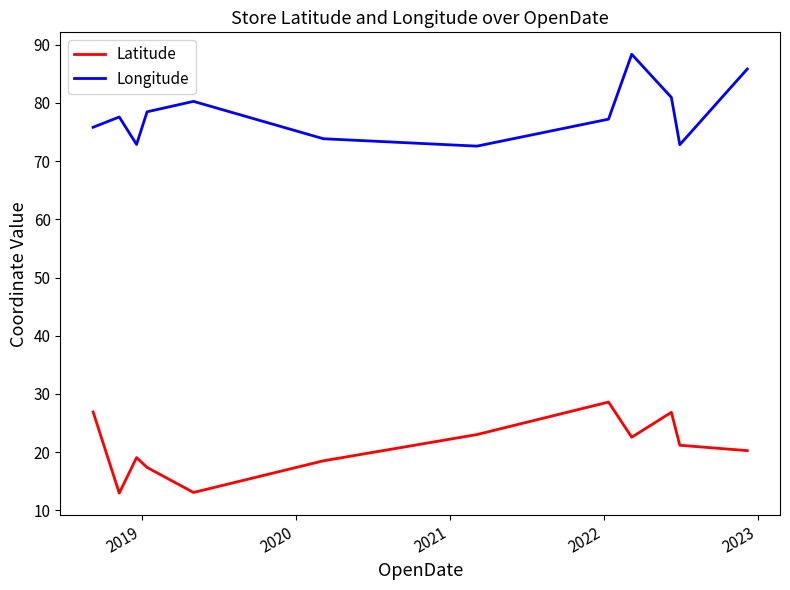

At how many categories does at least one series exceed 79?

4